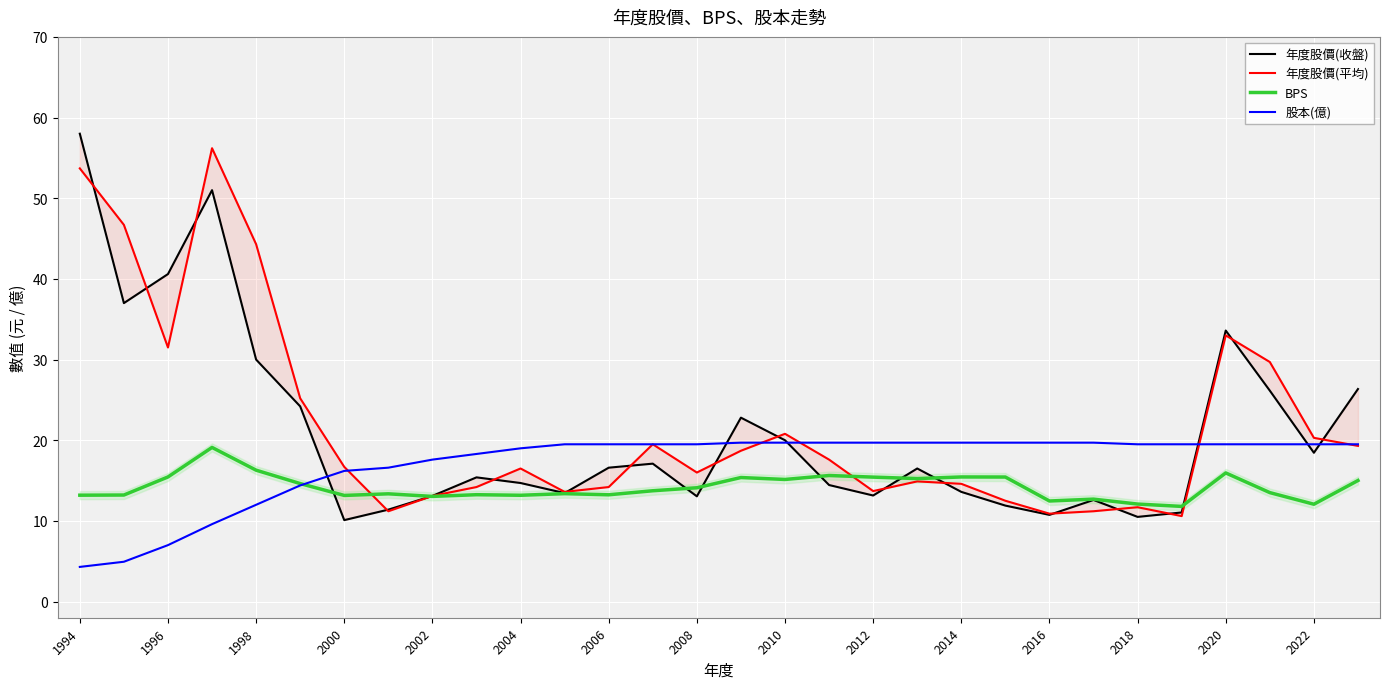

How many data points in BPS are less than 13?

5